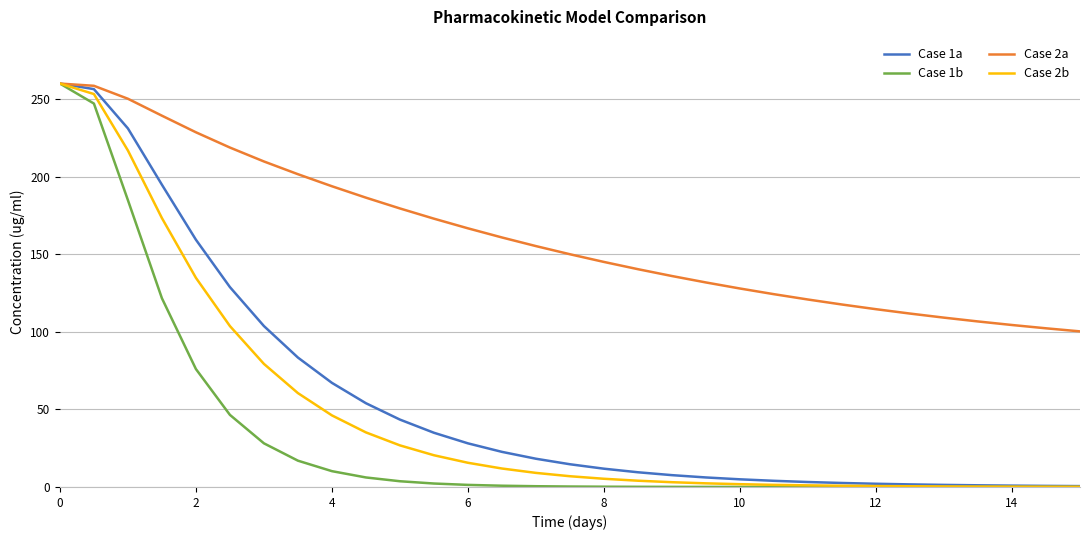

Which series has the largest total across all categories?

Case 2a